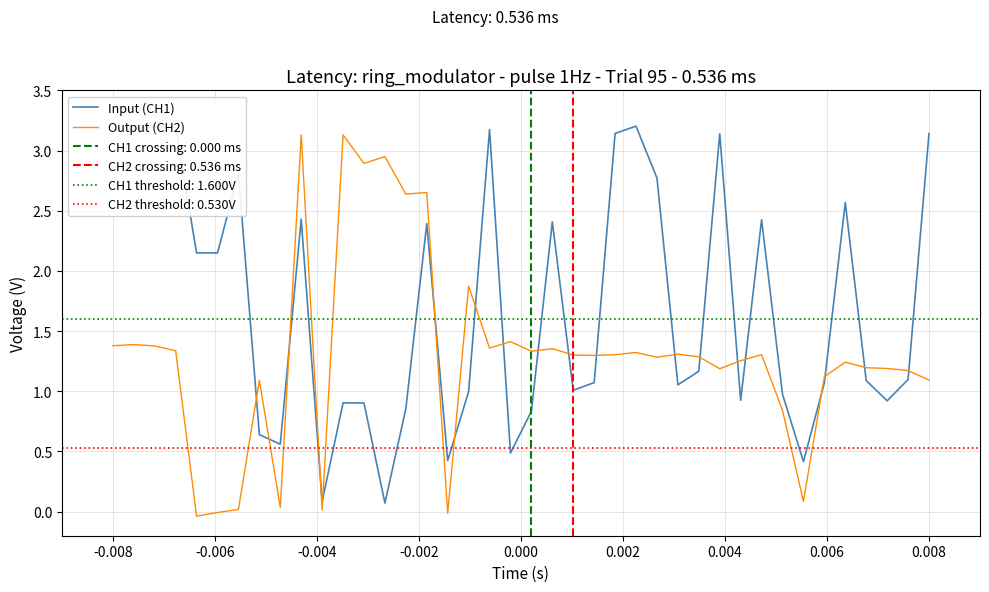

True or false: Input (CH1) and Output (CH2) intersect in this chart.

True